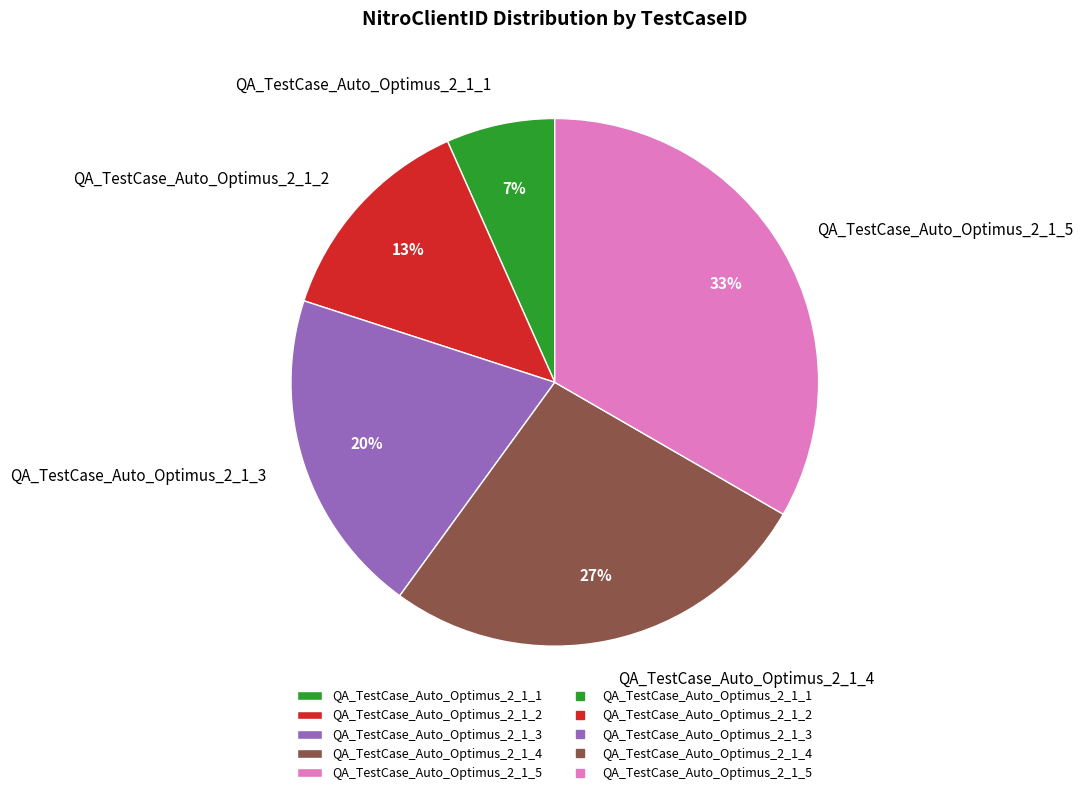

Which slice is the smallest?

QA_TestCase_Auto_Optimus_2_1_1